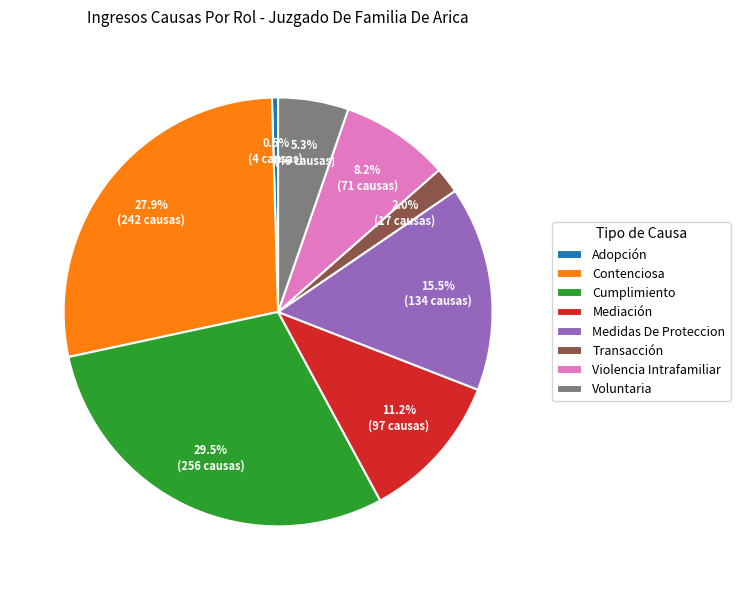

To the nearest percent, what percentage of the pie is Transacción?

2%